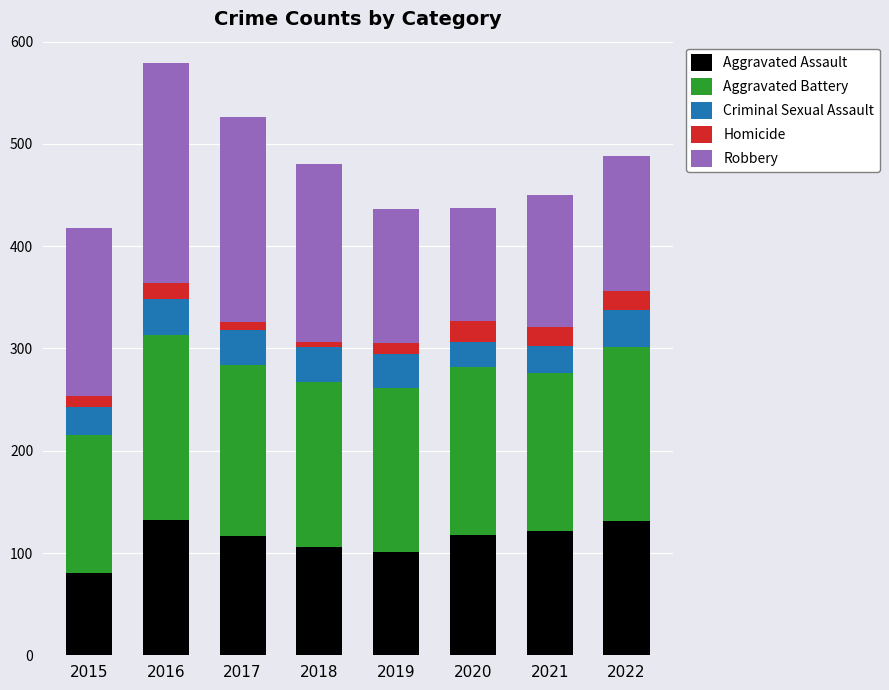

What is the sum of all Aggravated Assault values?

907